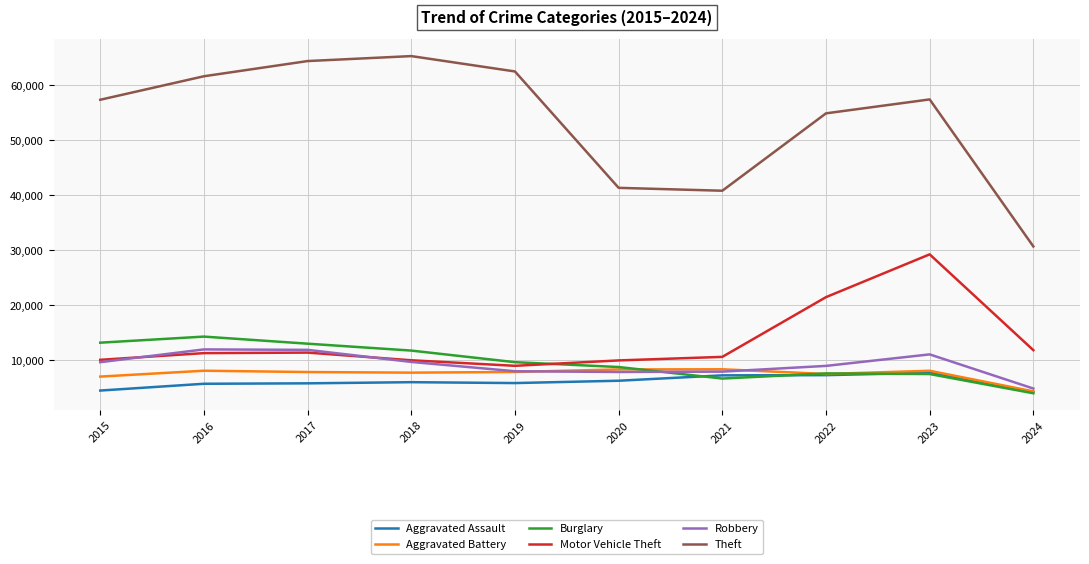

Which series has the widest spread of values?

Theft